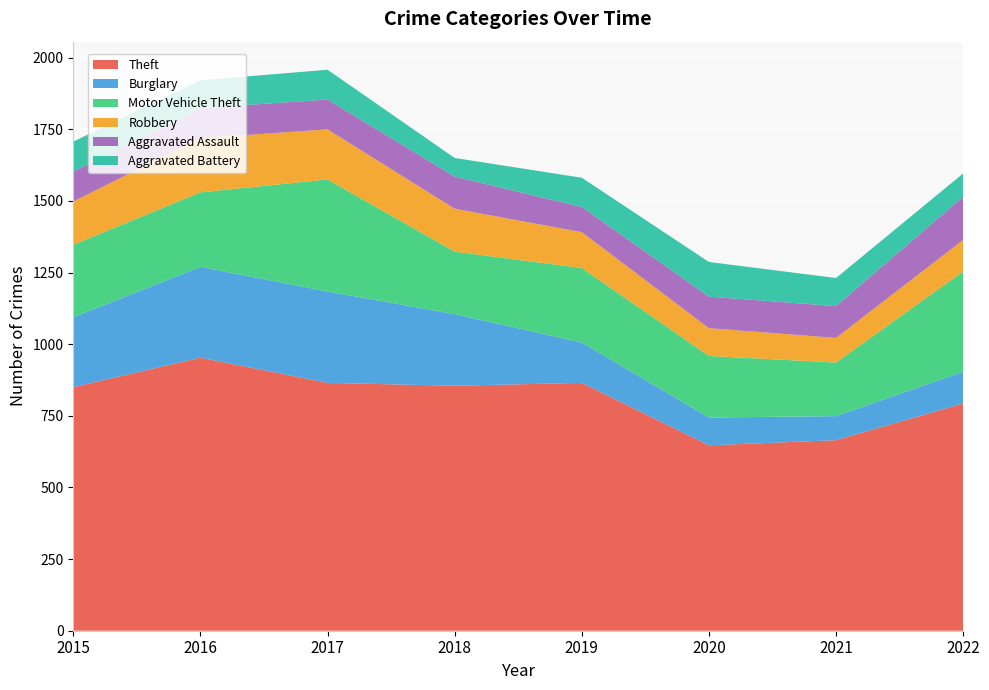

Reading left to right, transcribe all the data shown in this chart.

Theft: 2015=850	2016=953	2017=865	2018=855	2019=865	2020=647	2021=665	2022=793
Burglary: 2015=244	2016=317	2017=319	2018=250	2019=141	2020=97	2021=84	2022=111
Motor Vehicle Theft: 2015=253	2016=260	2017=391	2018=218	2019=260	2020=215	2021=187	2022=350
Robbery: 2015=151	2016=189	2017=175	2018=150	2019=125	2020=97	2021=86	2022=110
Aggravated Assault: 2015=104	2016=105	2017=104	2018=112	2019=88	2020=110	2021=111	2022=151
Aggravated Battery: 2015=105	2016=97	2017=104	2018=65	2019=102	2020=121	2021=98	2022=81